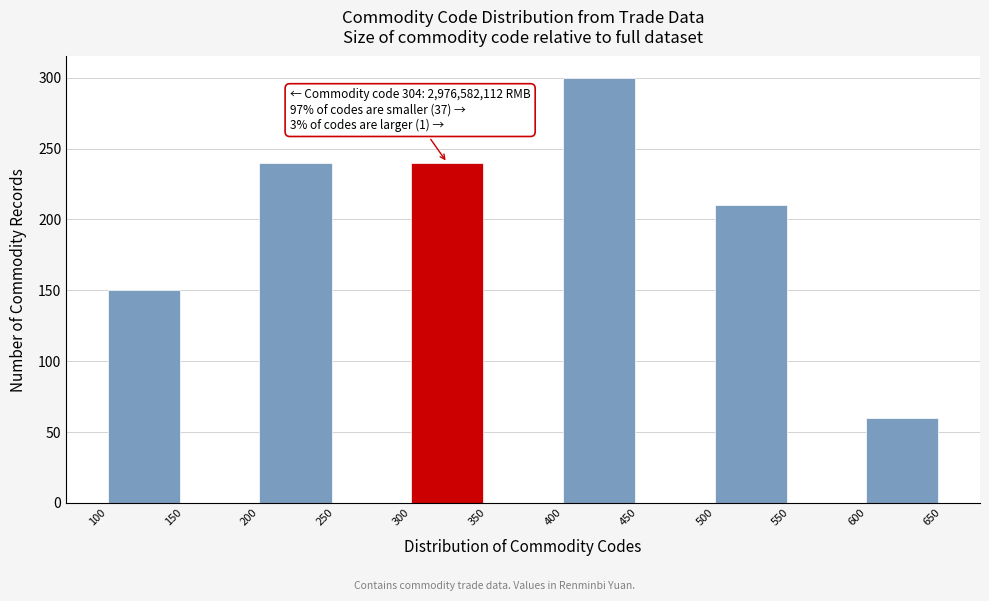

Over which range of the x-axis is the bar tallest?

400 to 450